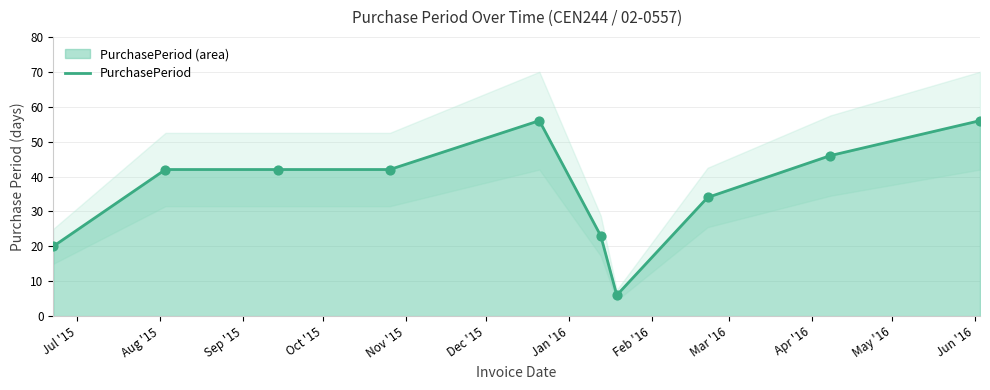

What is the maximum value for PurchasePeriod?

56